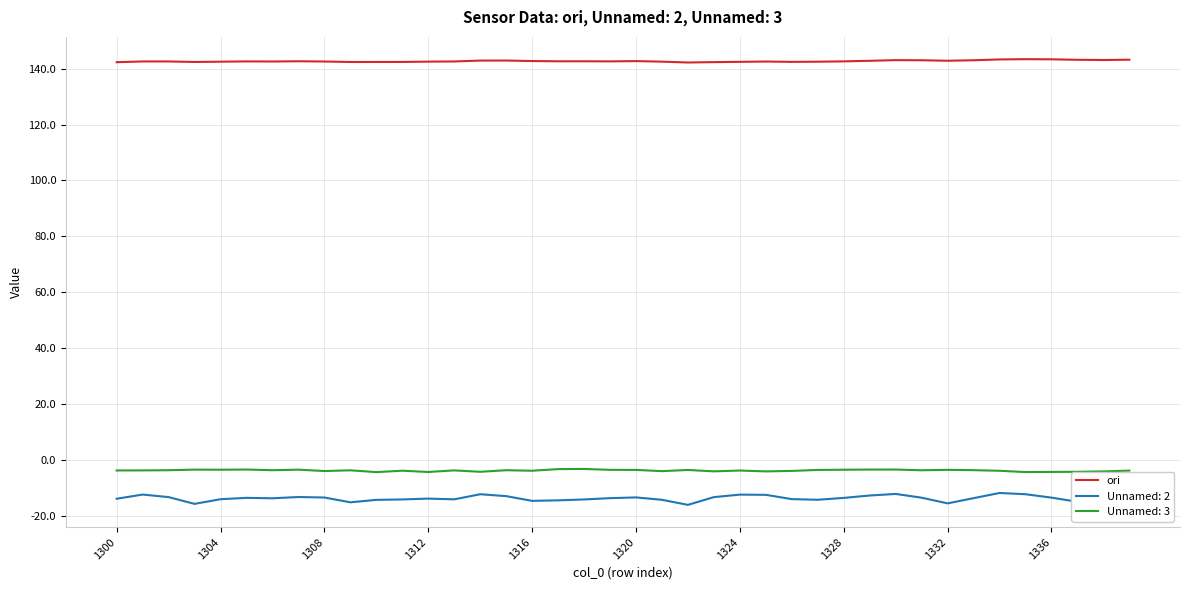

What is the maximum value shown in the chart?

143.4